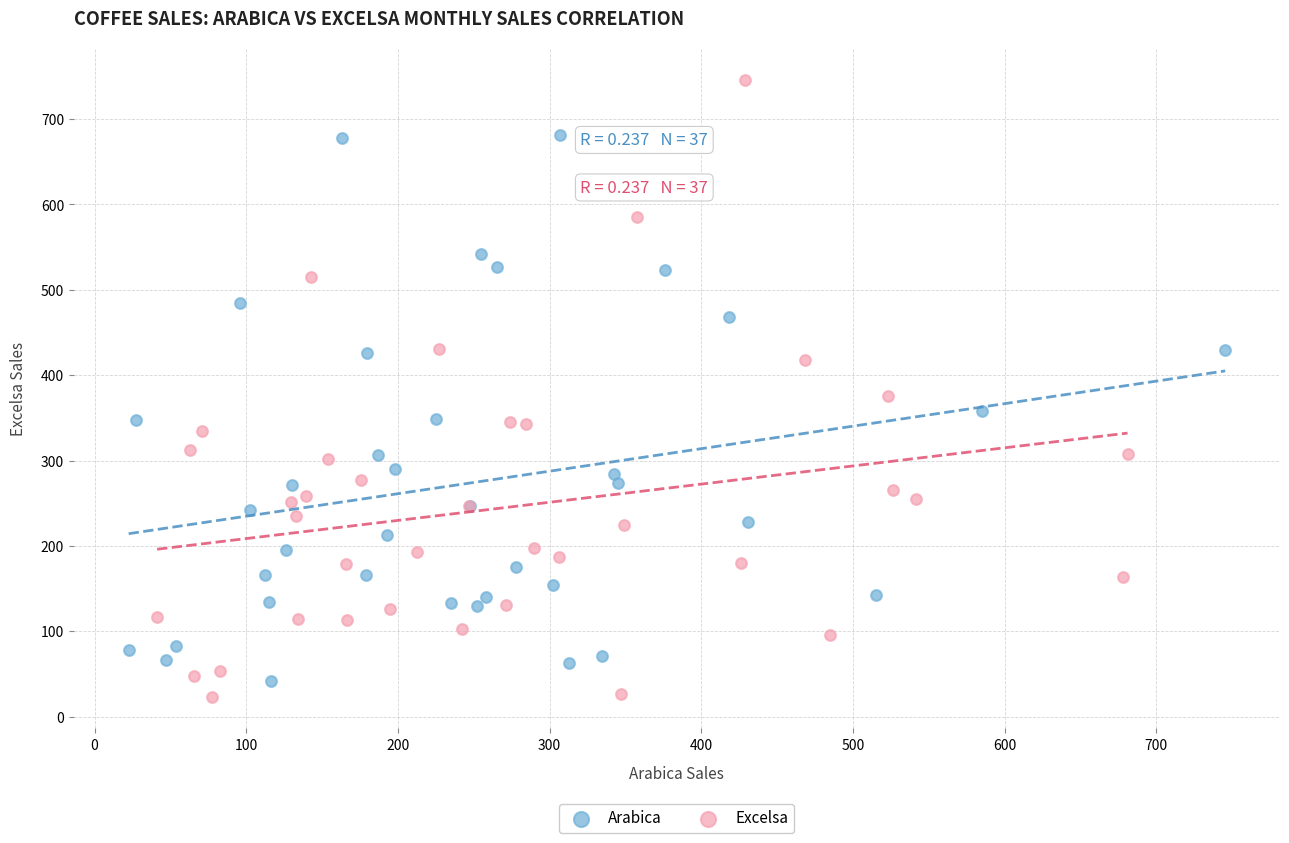

Which series reaches the maximum Y coordinate?

Excelsa